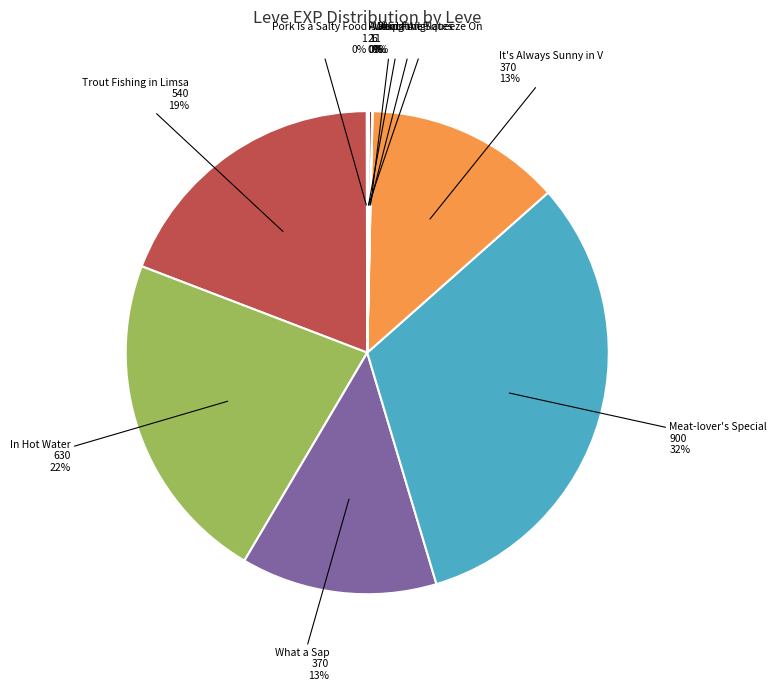

How many slices are in this pie chart?

10